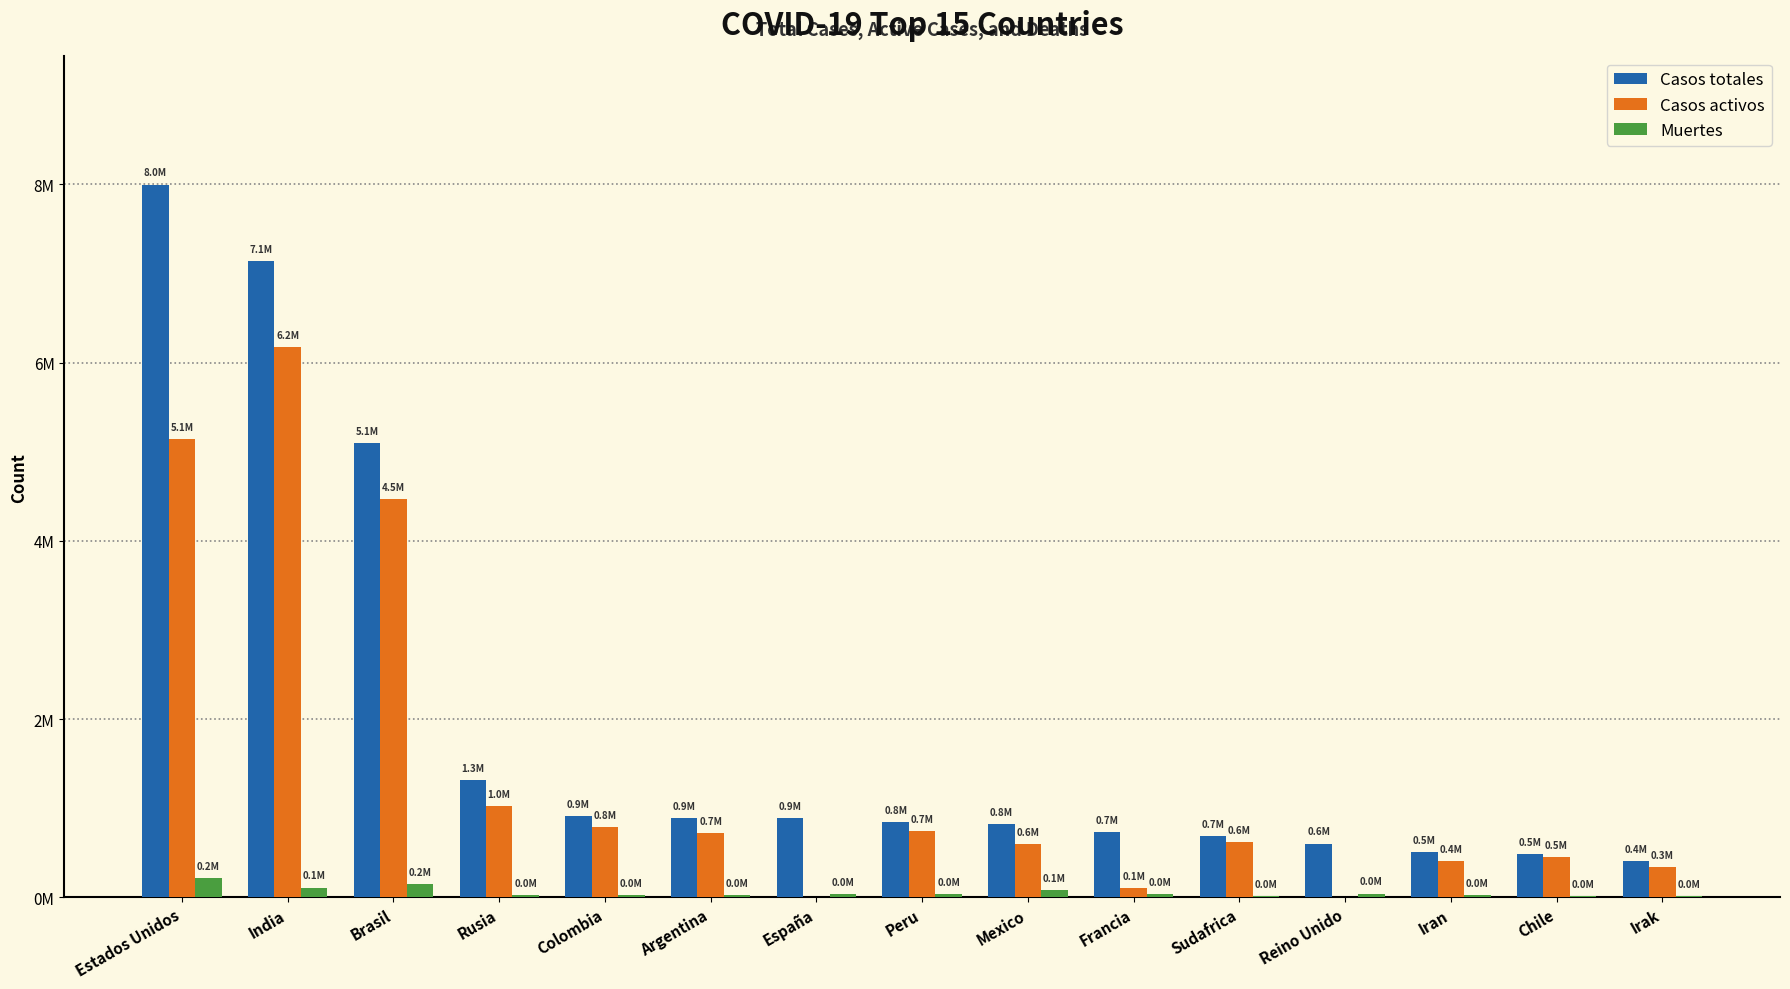

Reading right to left, extract all data points from this chart.

Casos totales: 405437	481371	504281	603716	692471	734974	817503	849371	890367	894206	911316	1312310	5094979	7135068	7996878
Casos activos: 340050	453352	409121	0	623765	100828	594180	743969	0	721380	789787	1024235	4470165	6169143	5137864
Muertes: 9912	13318	28816	42825	17780	32683	83781	33305	32929	23868	27834	22722	150506	109389	219766